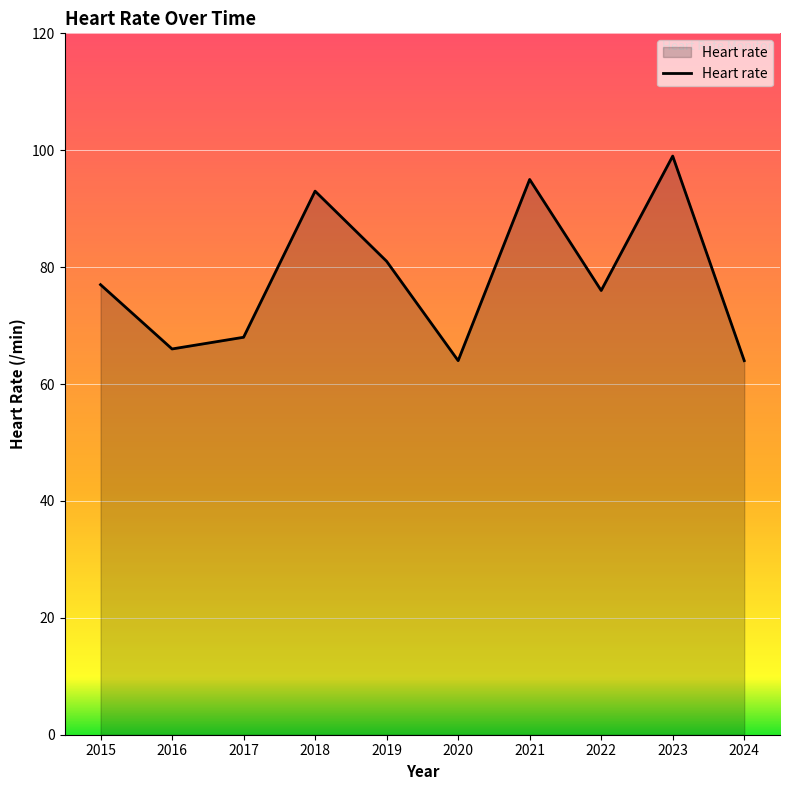

The chart shows a value of 28 at 2024. True or false?

False